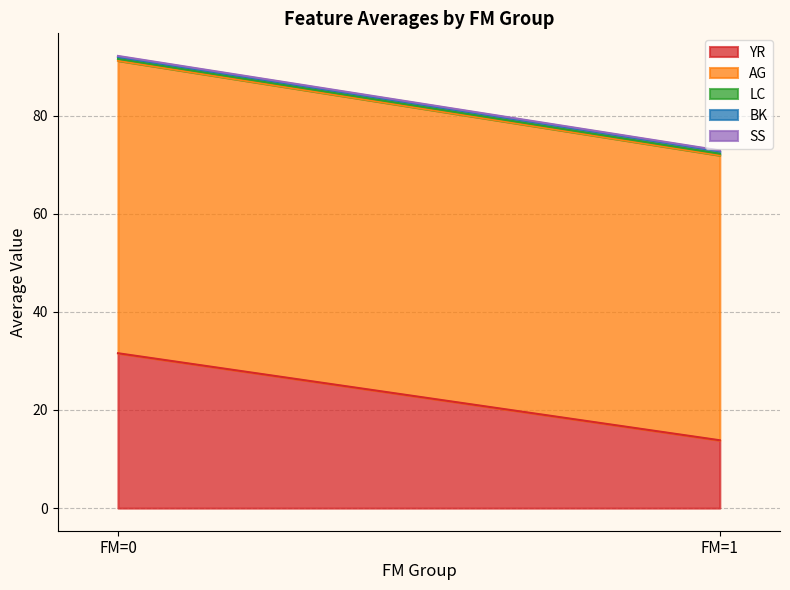

What are all the series names shown in the legend?

YR, AG, LC, BK, SS